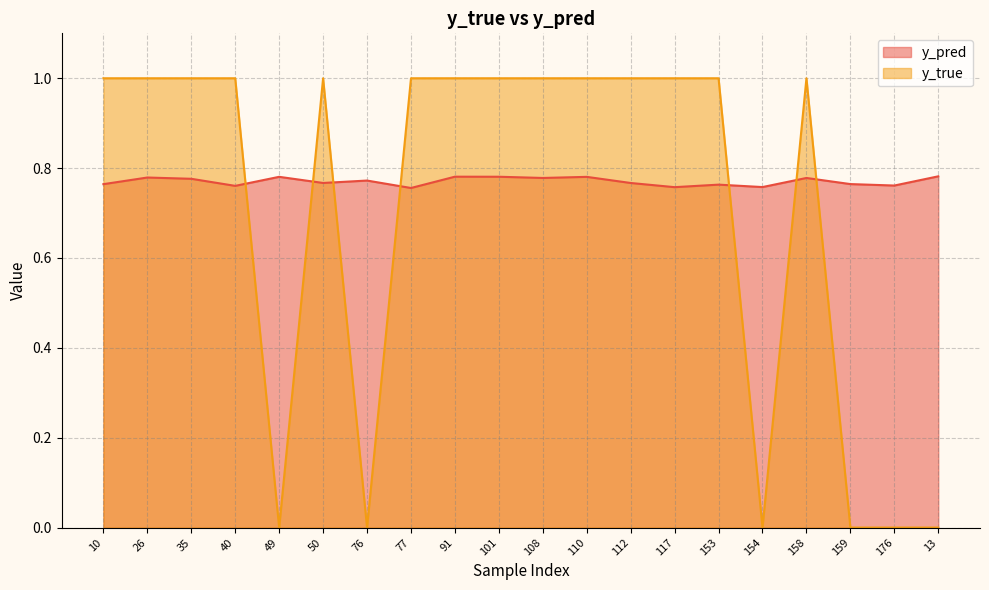

At how many categories does at least one series exceed 0?

20